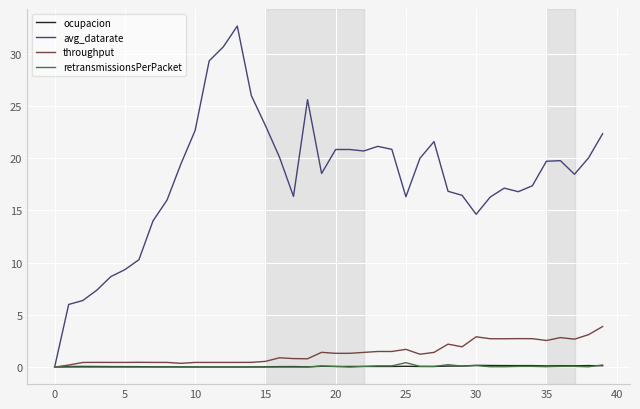

Is this an area chart (filled region under the line)?

No